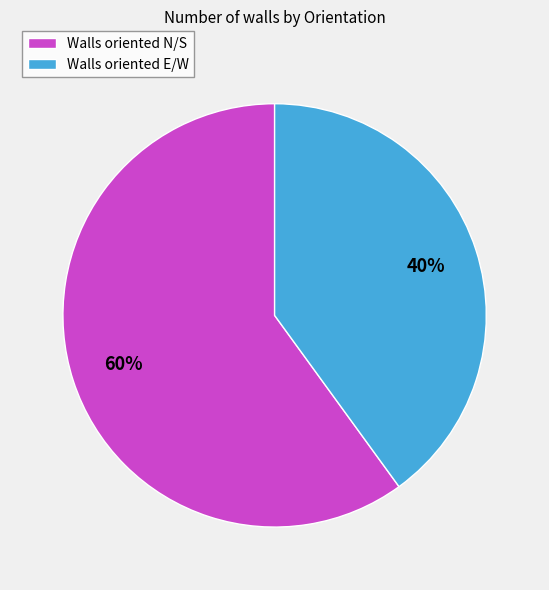

How many segments does this pie chart have?

2